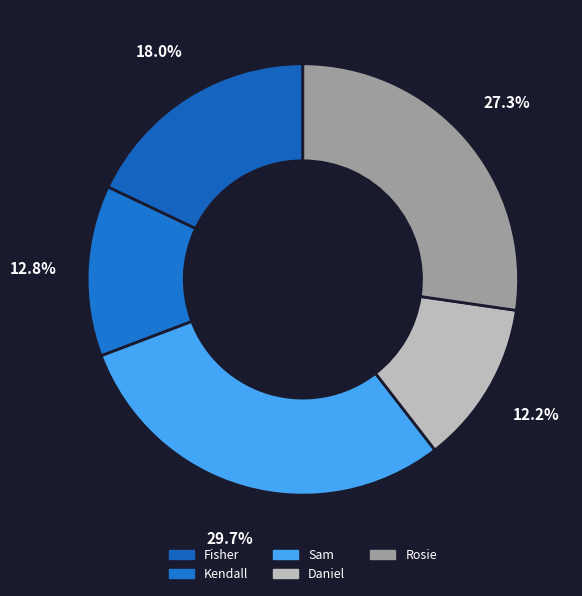

Between Sam and Daniel, which is larger?

Sam